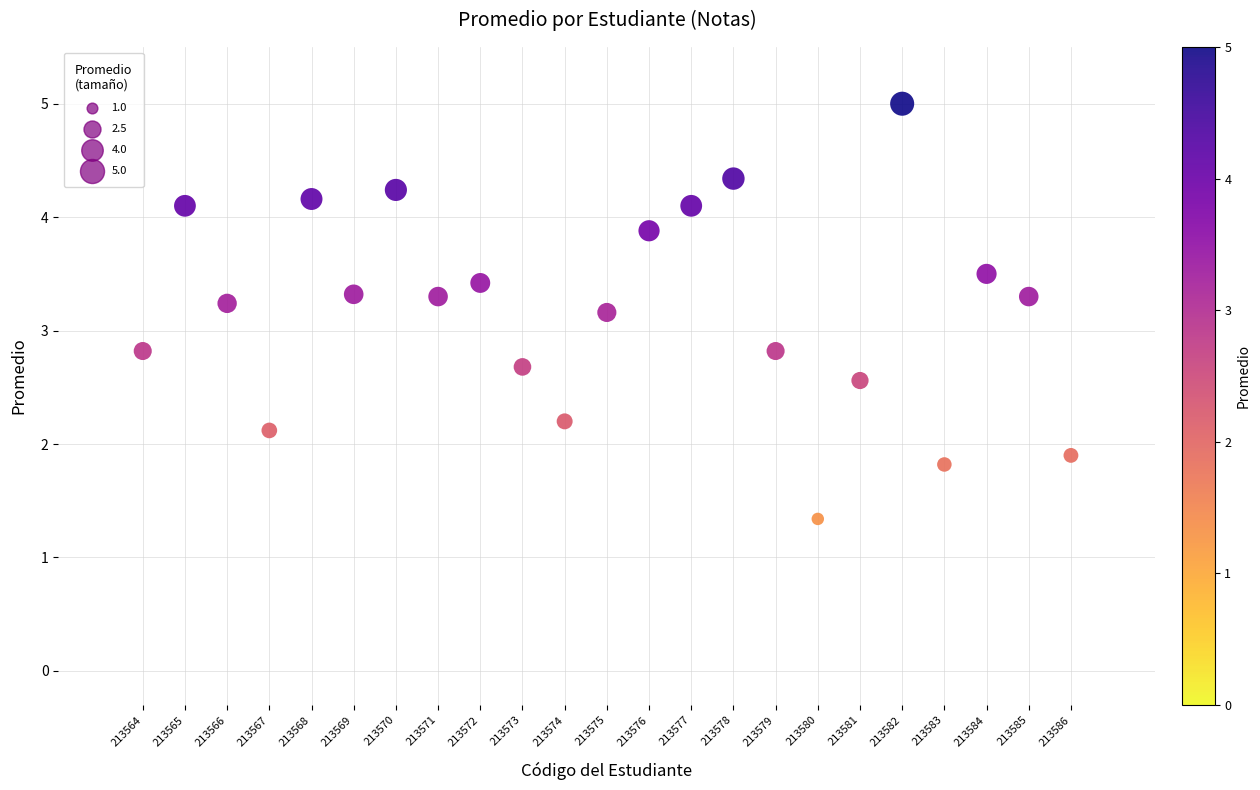

What is the range of Y values (max minus min)?

3.7